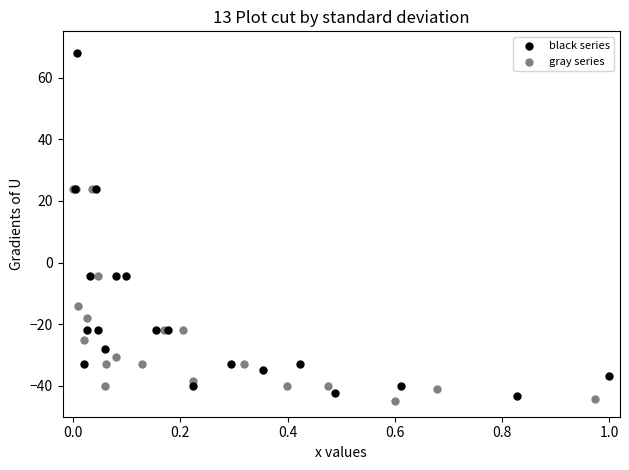

Which series contains the highest Y value?

black series